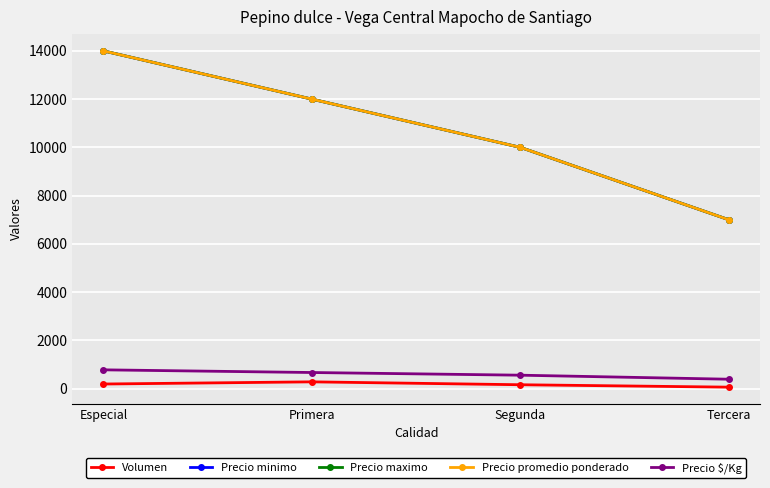

At which category is the sum across all series the highest?

Especial